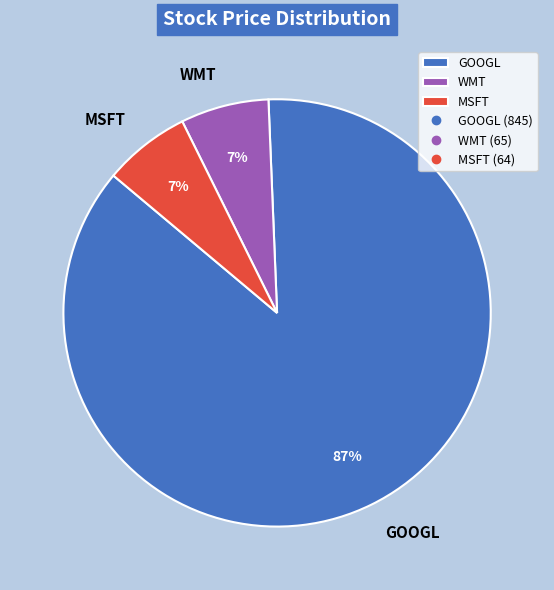

What percentage is the WMT slice, to the nearest percent?

7%